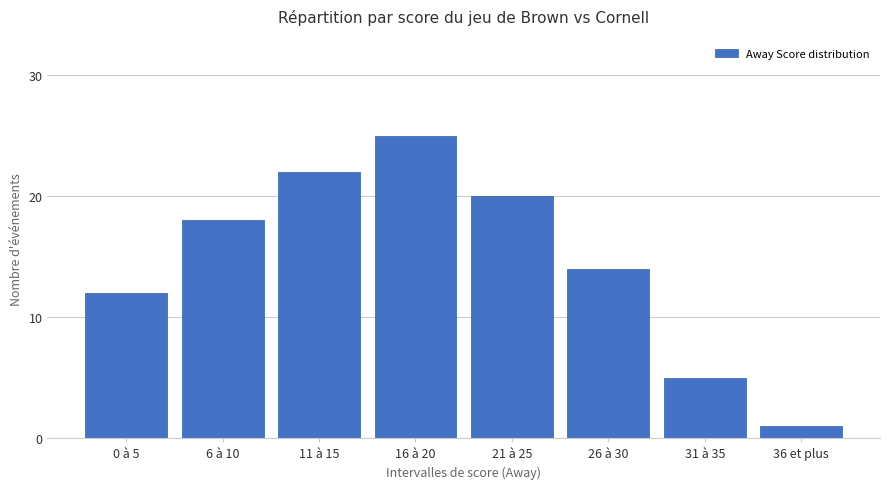

What is the difference between the values at 16 à 20 and 36 et plus?

24